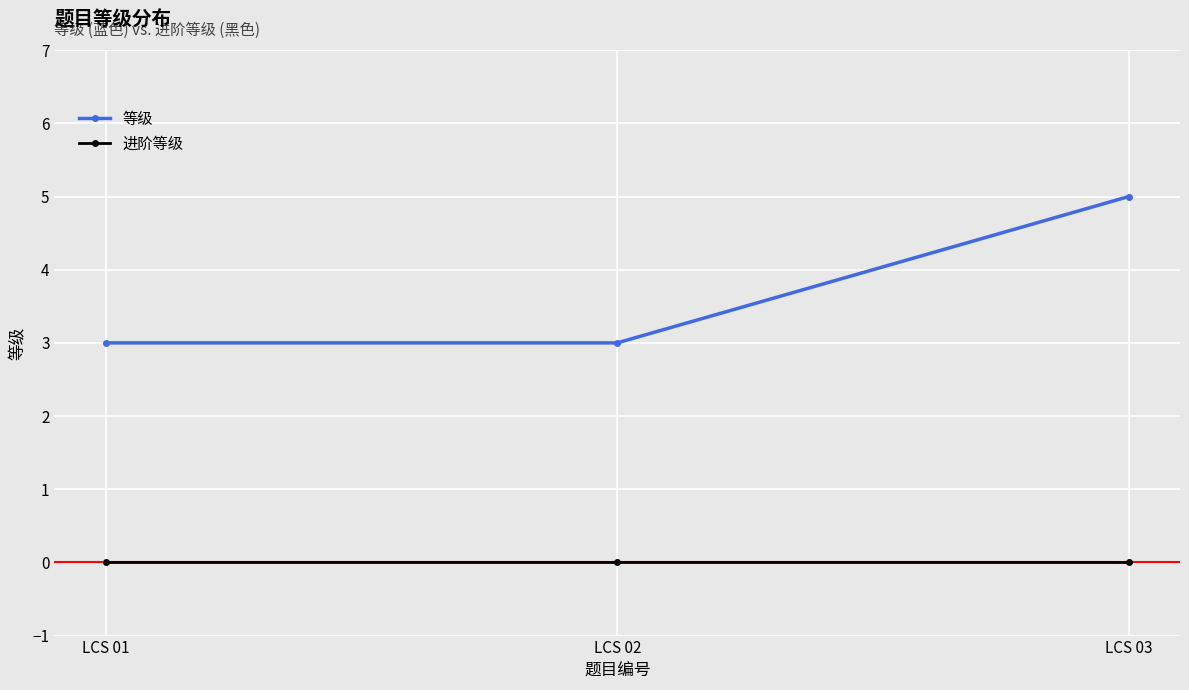

Is the value of 进阶等级 at LCS 03 greater than the value of 等级 at LCS 02?

No